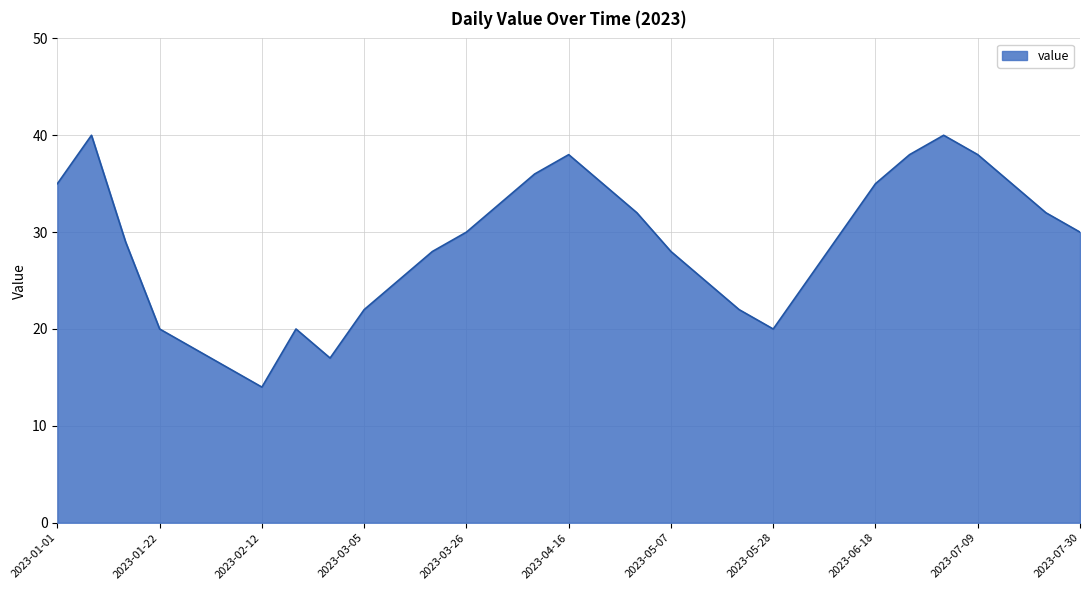

What is the greatest value displayed?

40